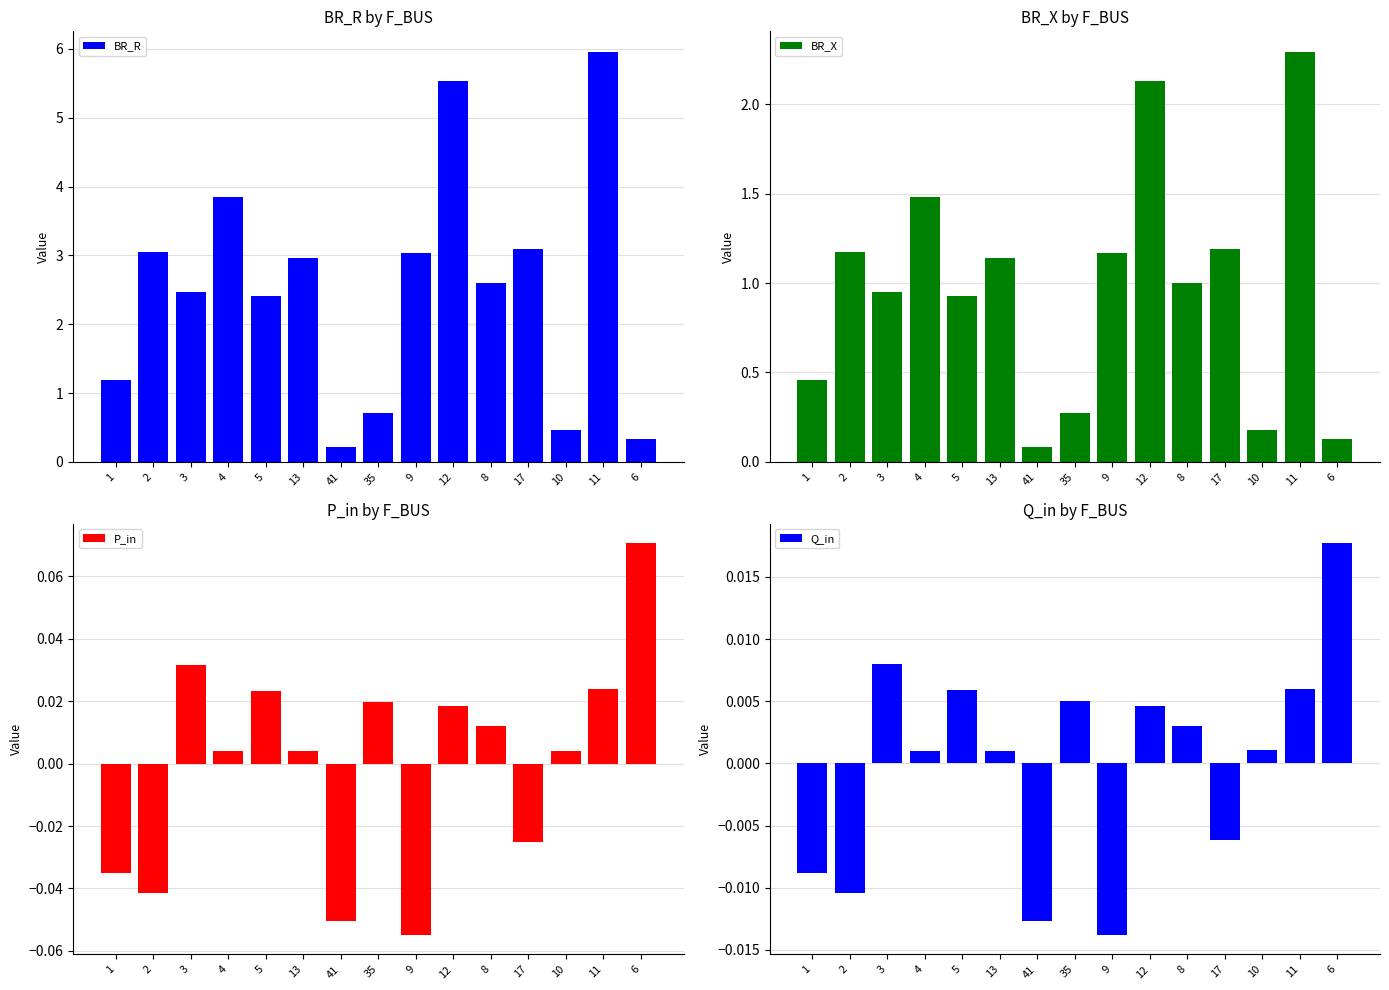

Which category has the highest value across all series?

11